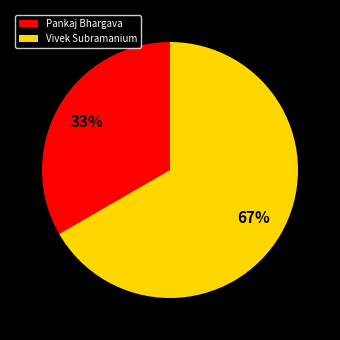

To the nearest percent, what is the average slice percentage?

50%